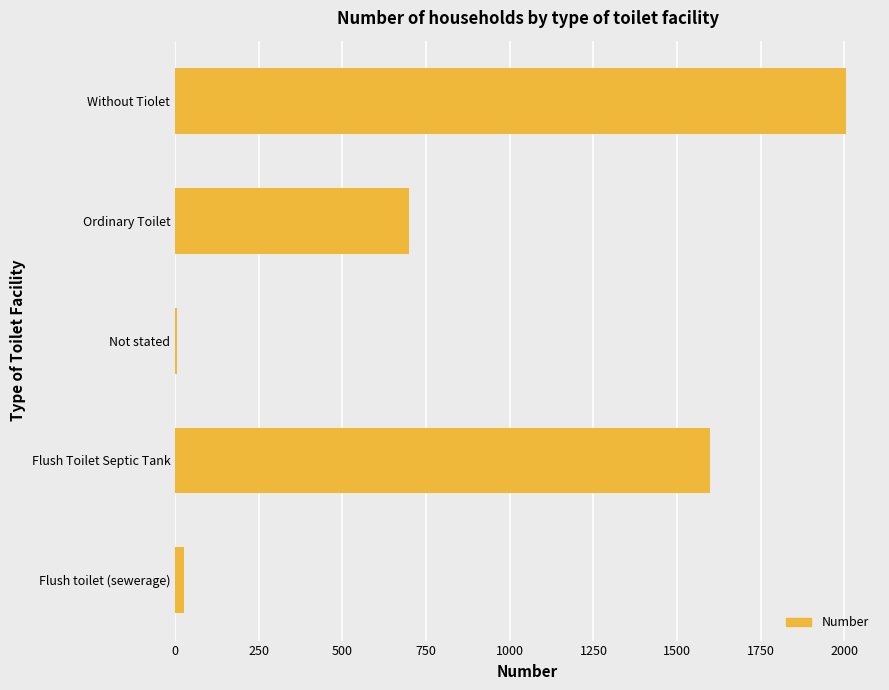

Between Flush toilet (sewerage) and Without Tiolet, which is larger?

Without Tiolet